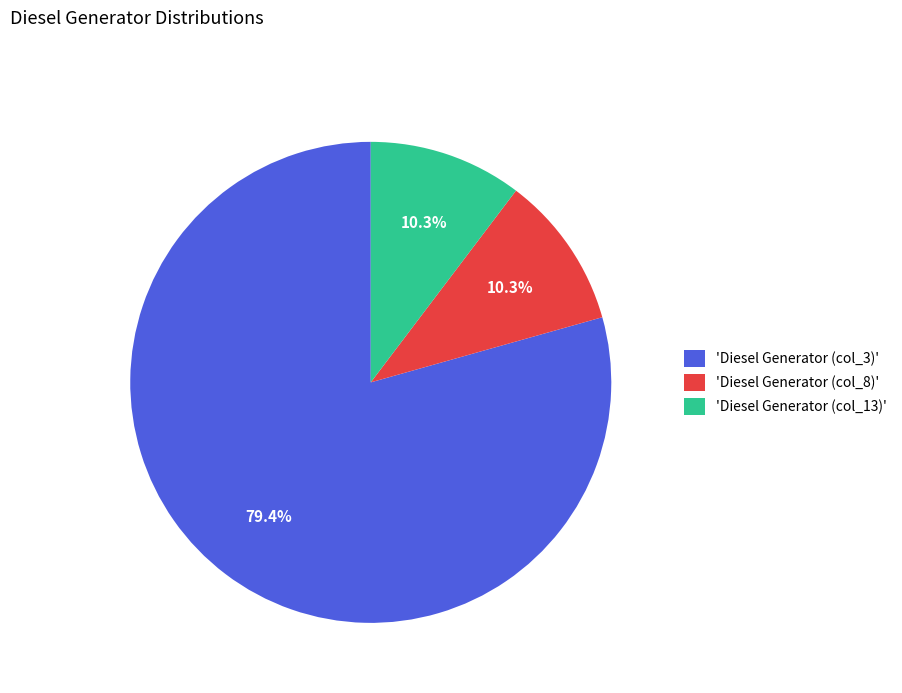

How many segments does this pie chart have?

3